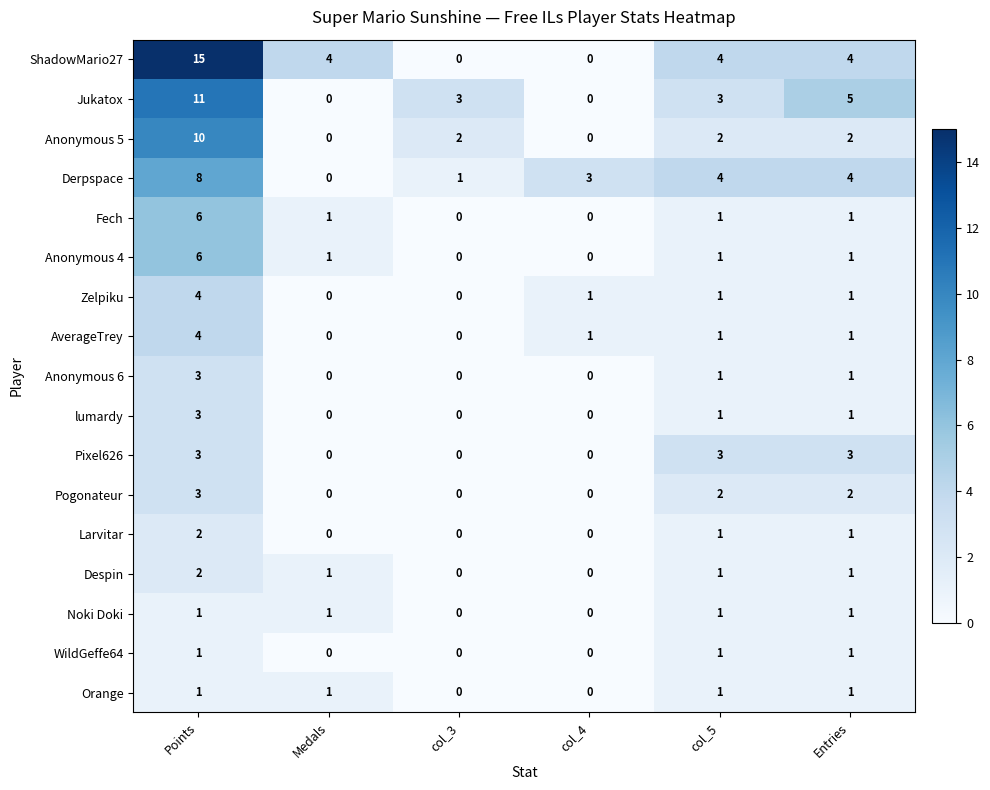

What is the difference between the maximum and minimum values in the lumardy series?

3